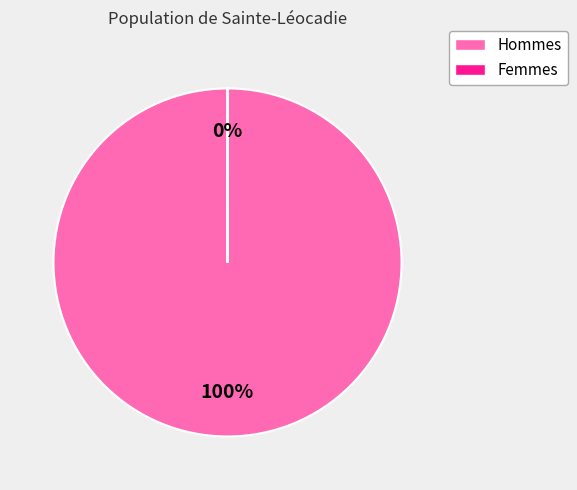

Does any single category account for the majority?

Yes